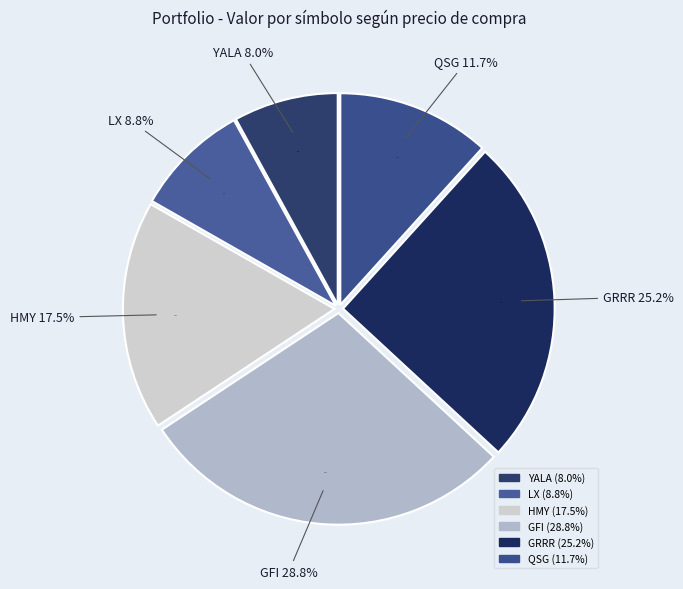

Is there a majority slice in this chart?

No